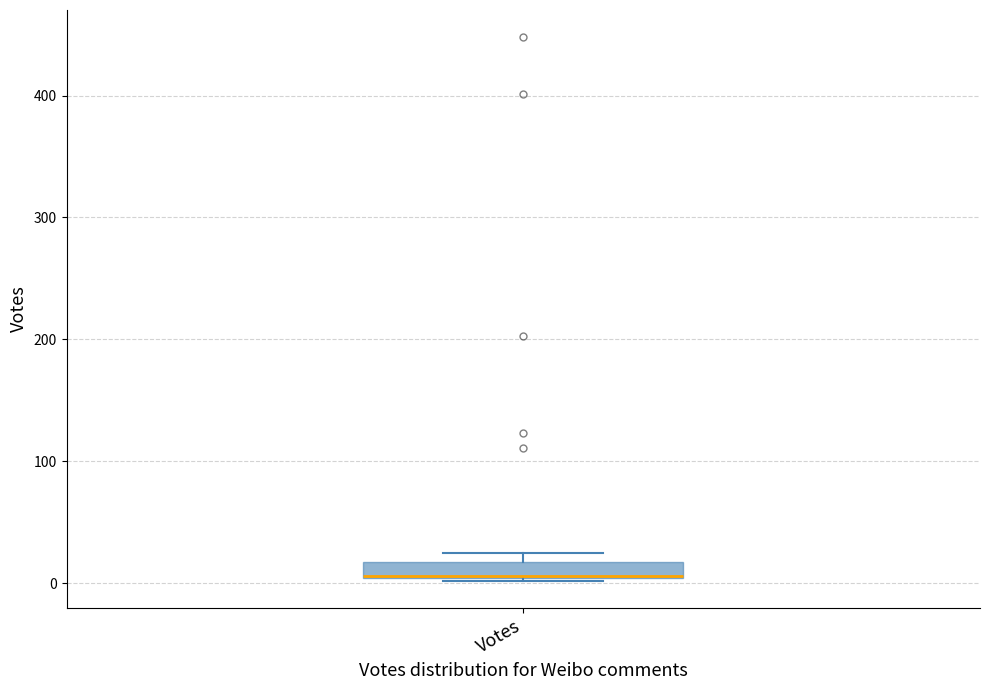

Where is the upper edge of the box for Votes on the y-axis? The values are not printed on the chart, so give them approximately, as read against the axis.

20